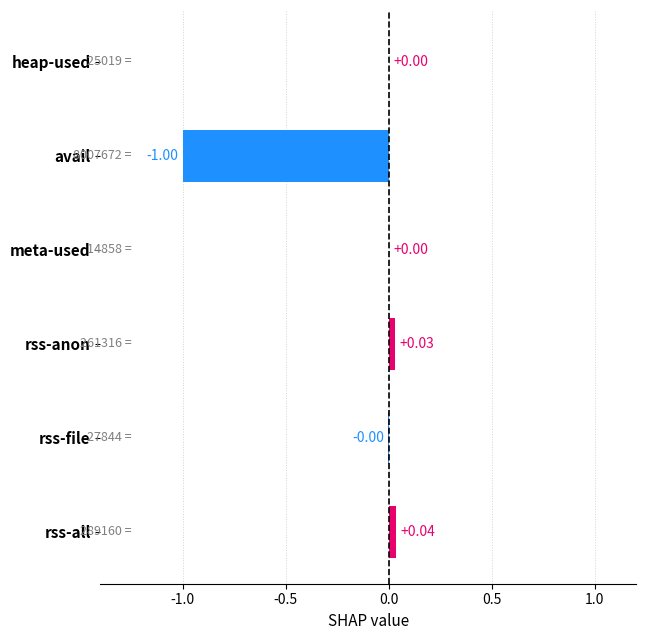

What is the sum of the values at meta-used and avail?

-1.0